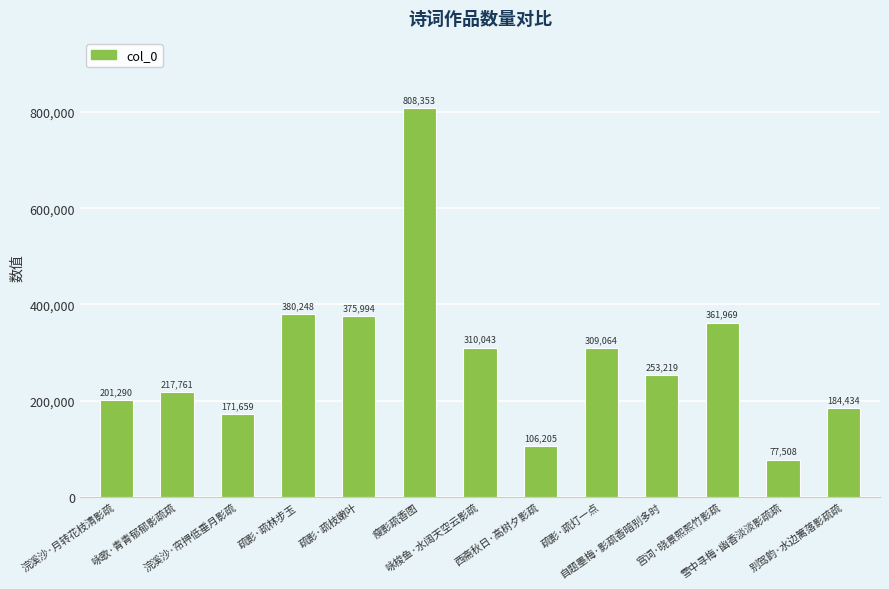

What is the change in value from 咏梭鱼·水阔天空云影疏 to 疏影·疏灯一点?

-979